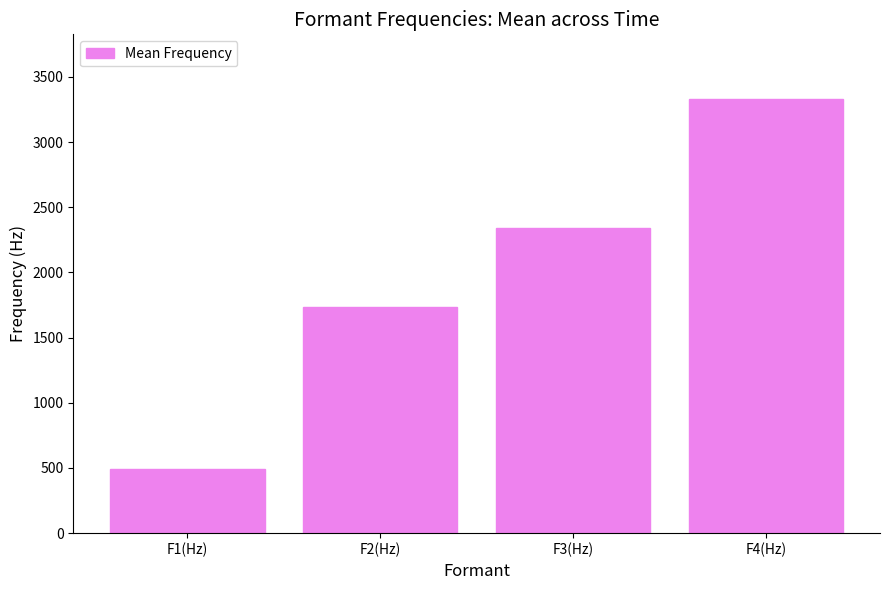

What is the label of the 3rd bar from the left?

F3(Hz)